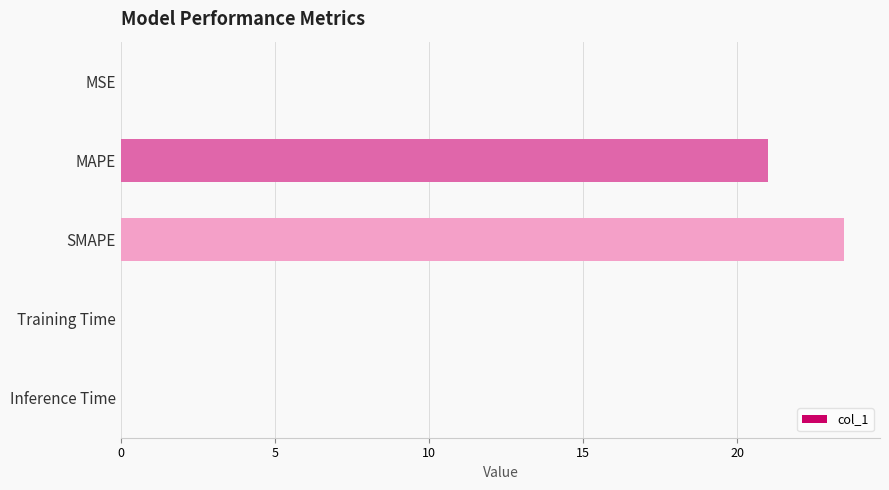

What is the sum of all values?

44.5